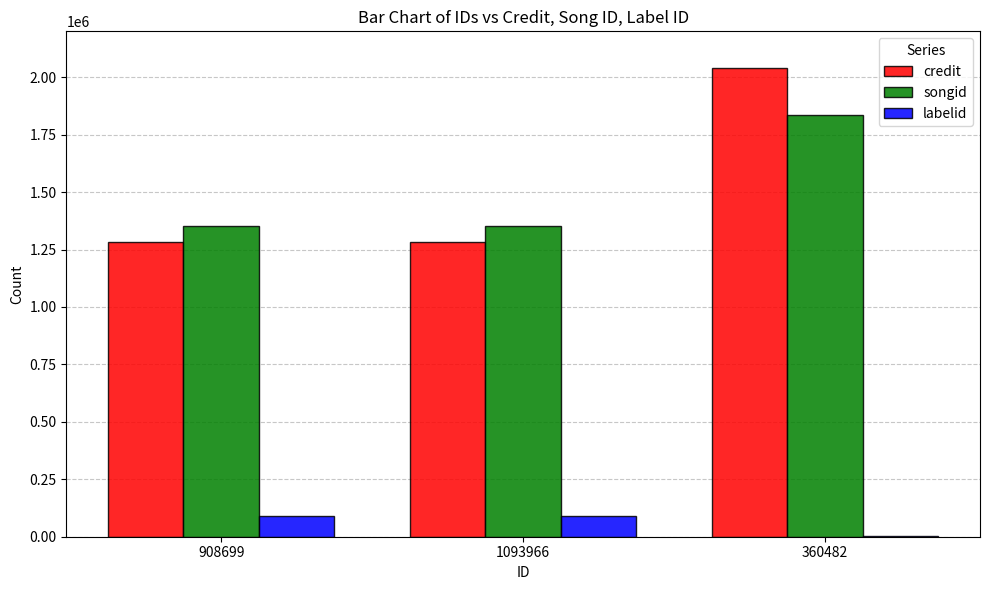

What is the sum of all labelid values?

181645